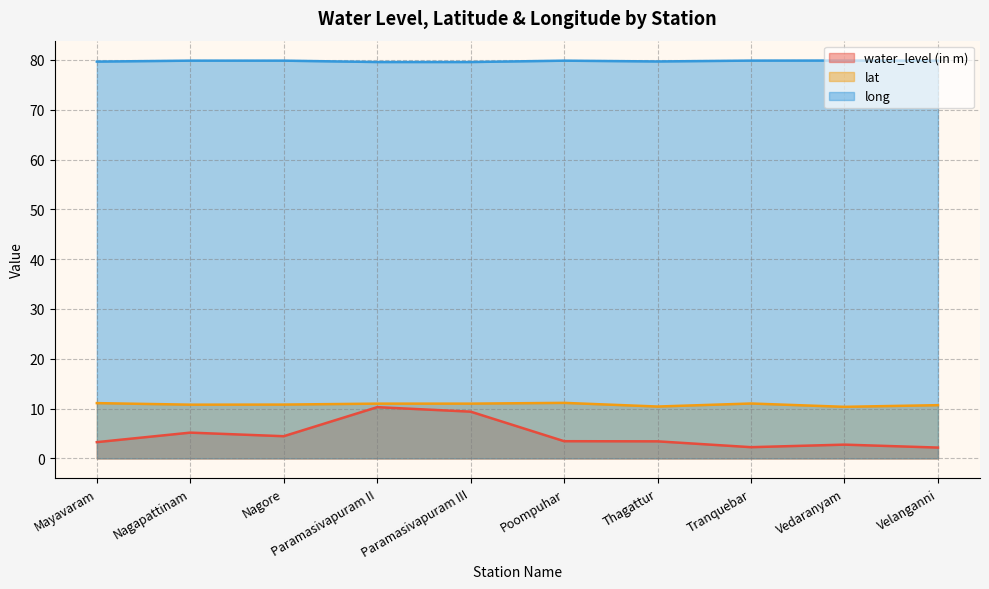

Does the chart have visible grid lines?

Yes